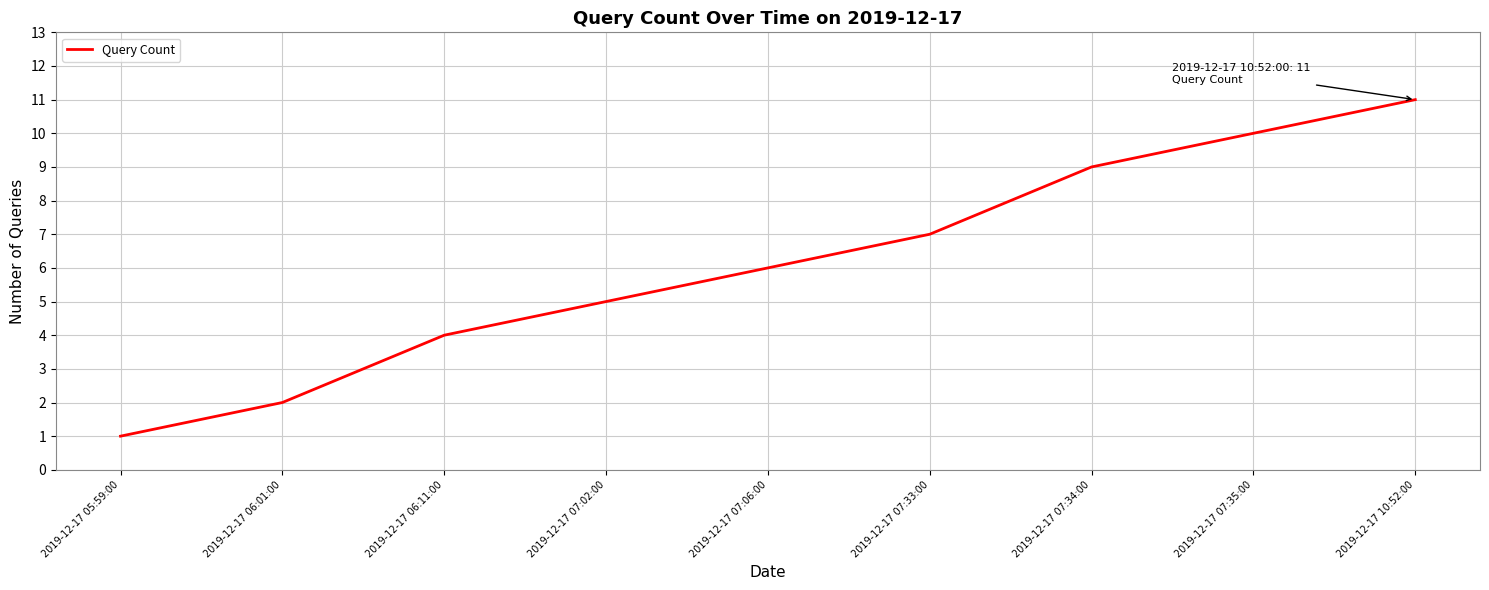

True or false: the data shows 9 at 2019-12-17 07:34:00.

True